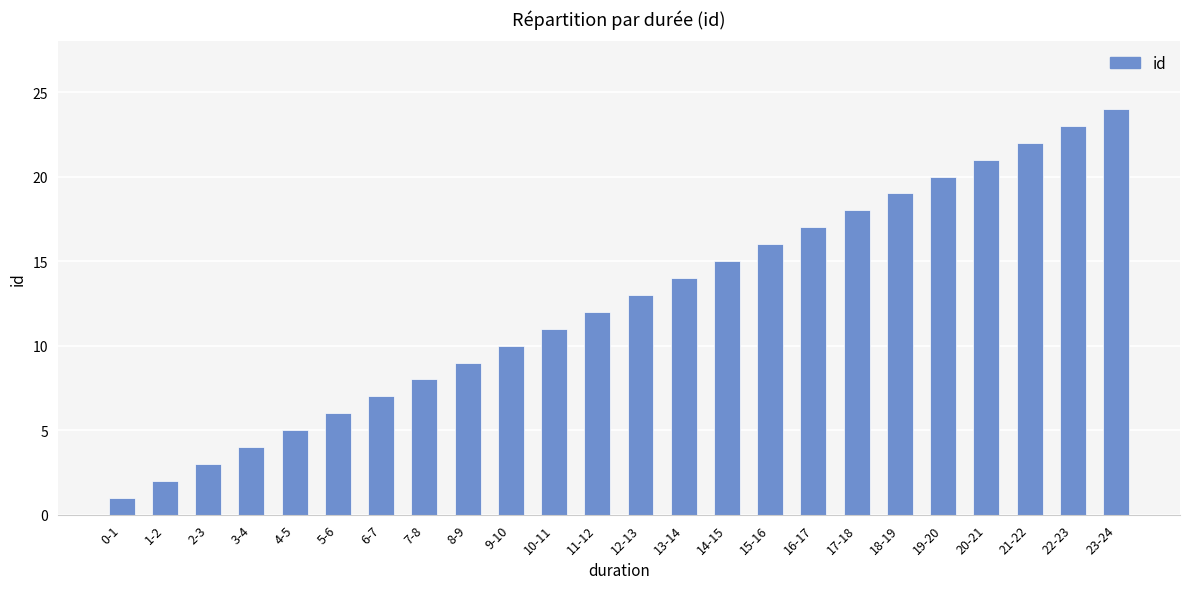

What is the ratio of the value at 6-7 to the value at 4-5?

1.4